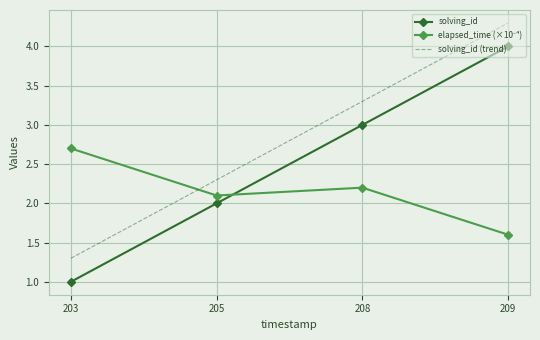

The solving_id series shows 2.0 at 205. True or false?

True